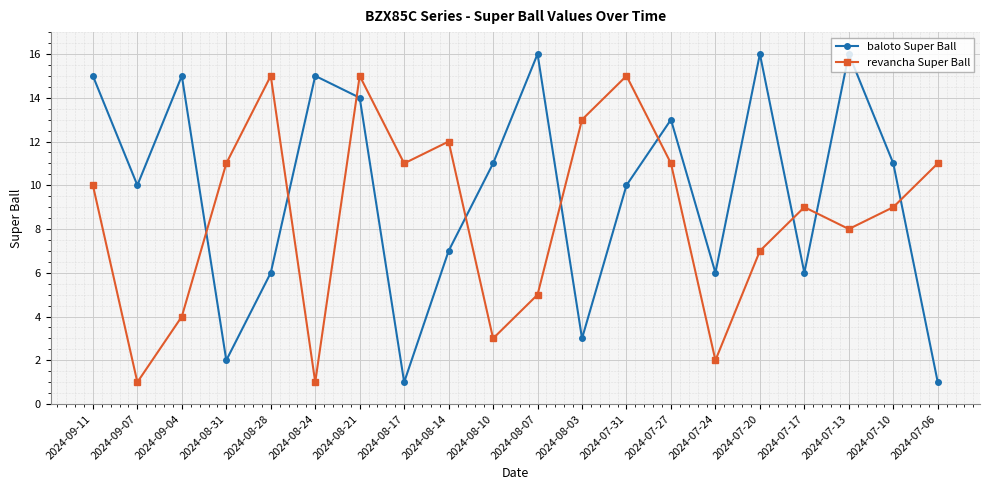

What is the difference between the baloto Super Ball values at 2024-07-31 and 2024-08-03?

7